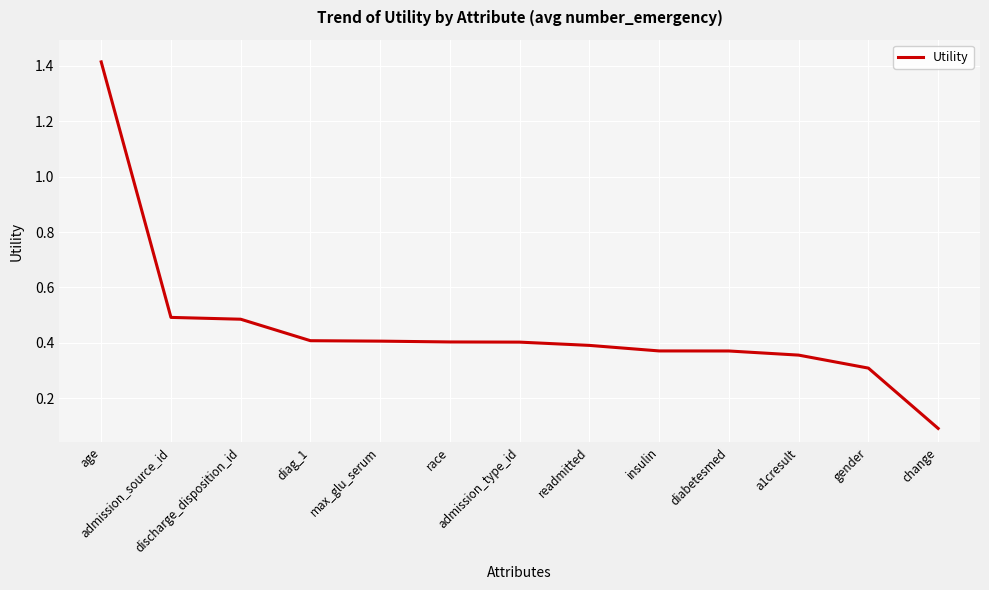

What is the difference between the maximum and minimum values?

1.3